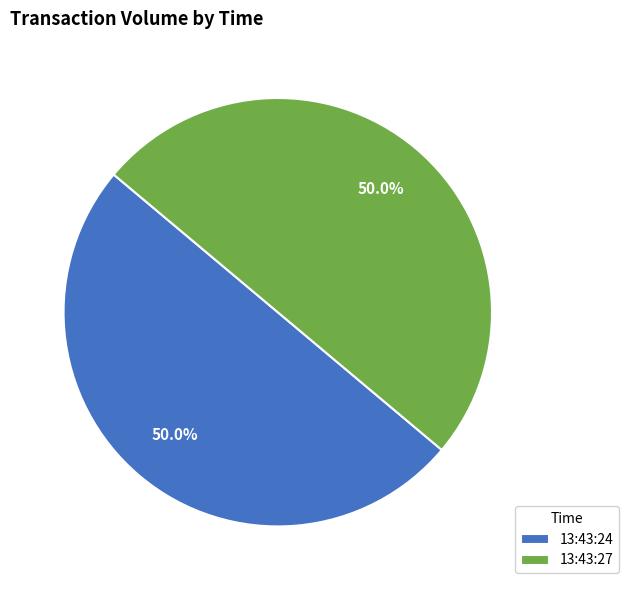

To the nearest percent, what is the average slice percentage?

50%